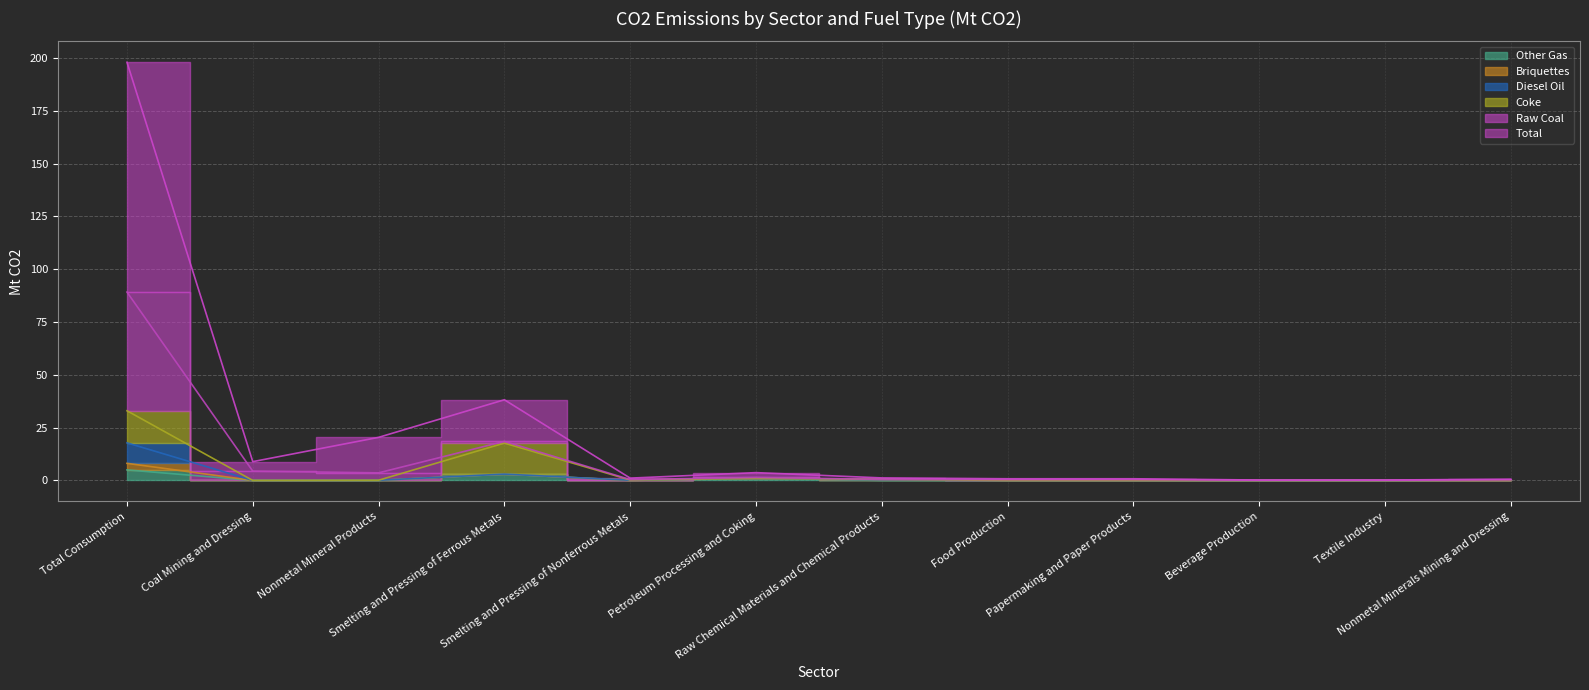

What is the average value of the Other Gas series?

0.8